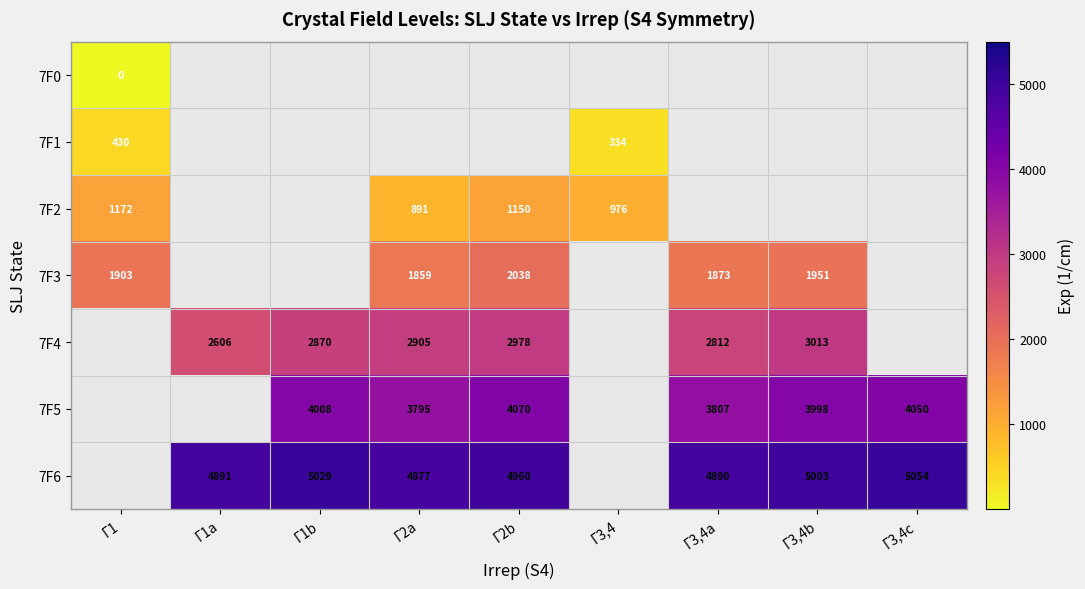

True or false: 7F6 has a value of 4960 at Γ2b.

True